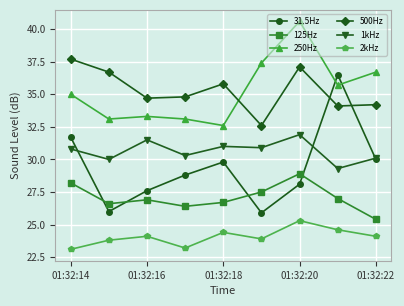

What is the difference between the second highest and second lowest values in the 125Hz series?

1.8